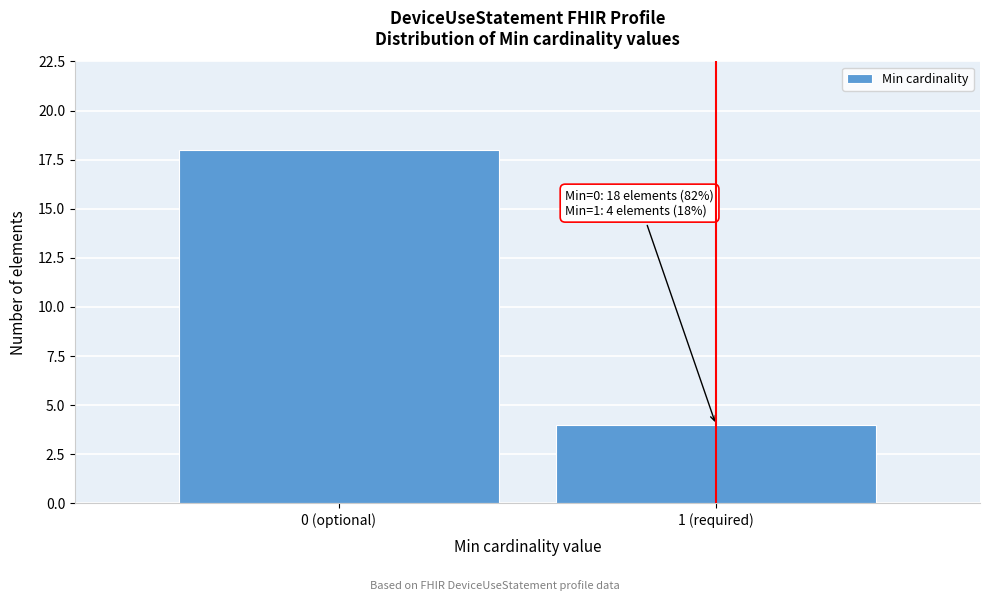

Reading left to right, transcribe all the data shown in this chart.

0 (optional)=18	1 (required)=4